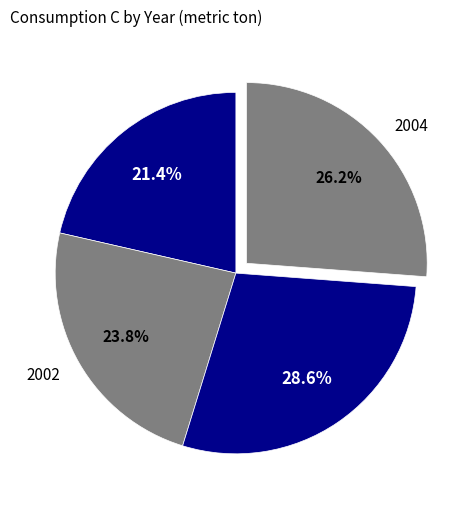

Count the number of slices in the pie.

4